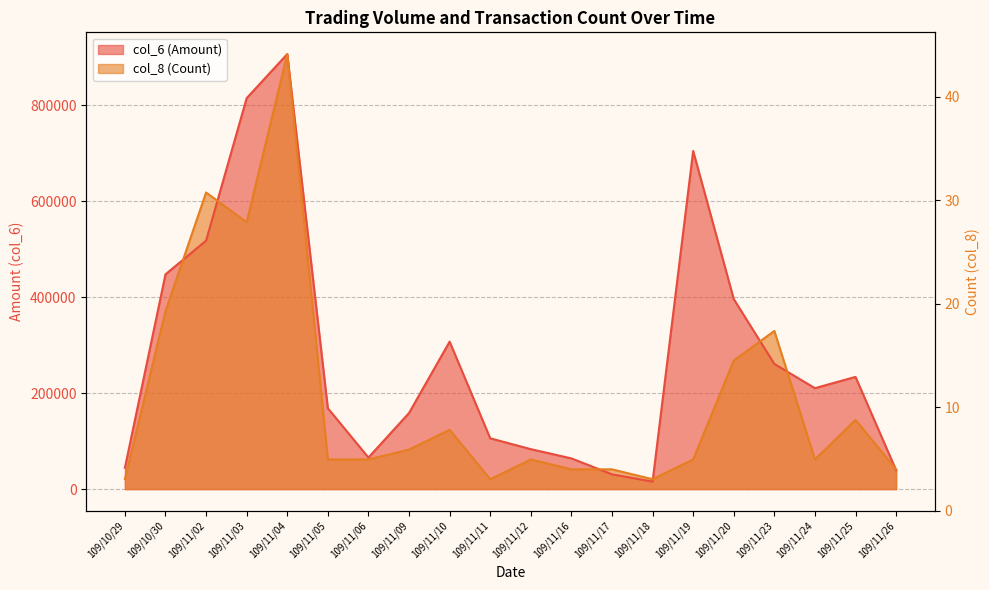

The col_8 (Count) series shows 315892.2 at 109/11/02. True or false?

False